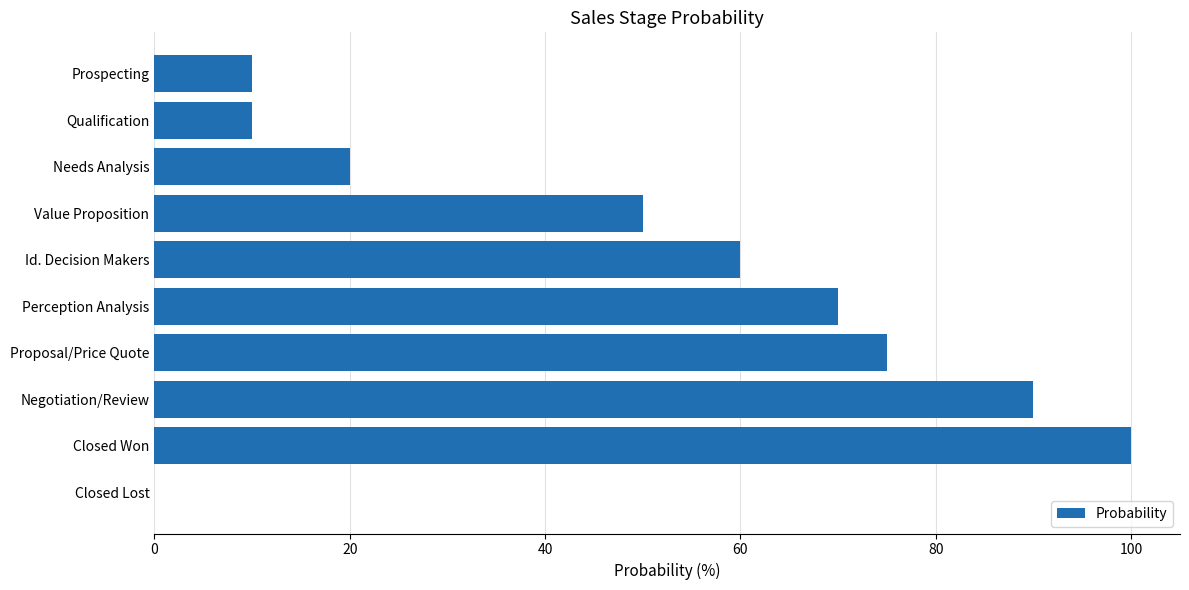

Read the value at Prospecting.

10